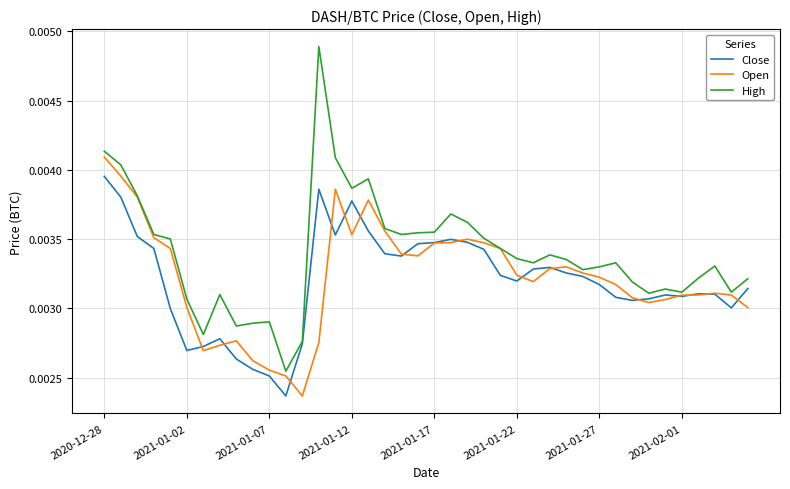

Rank the series by their maximum value, from highest to lowest.

High, Open, Close